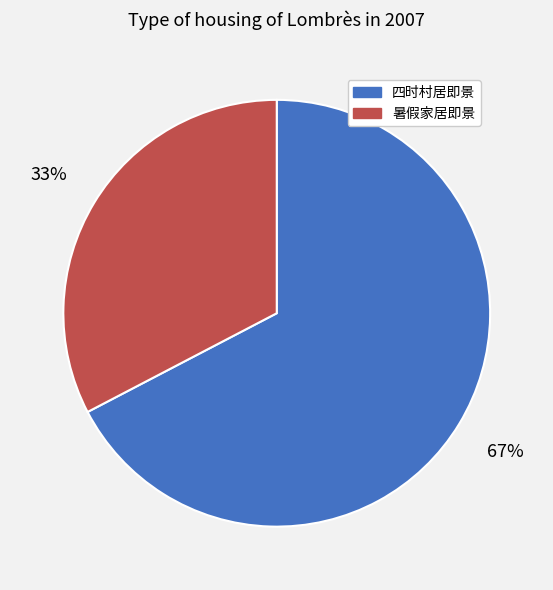

Between 暑假家居即景 and 四时村居即景, which is larger?

四时村居即景